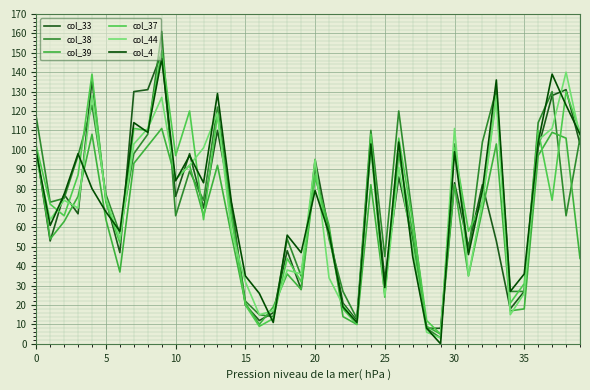

After their last crossing, which series has the higher values: col_33 or col_44?

col_44